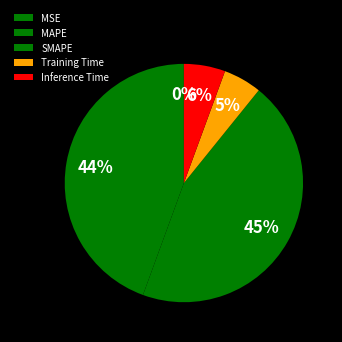

How many slices are in this pie chart?

5